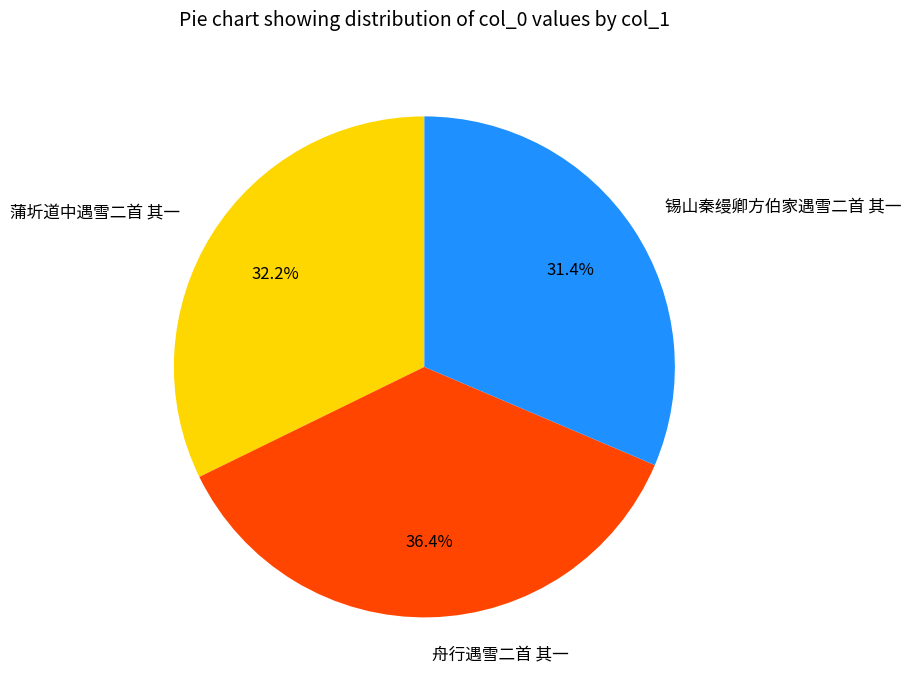

What is the smallest slice in the pie chart?

锡山秦缦卿方伯家遇雪二首 其一